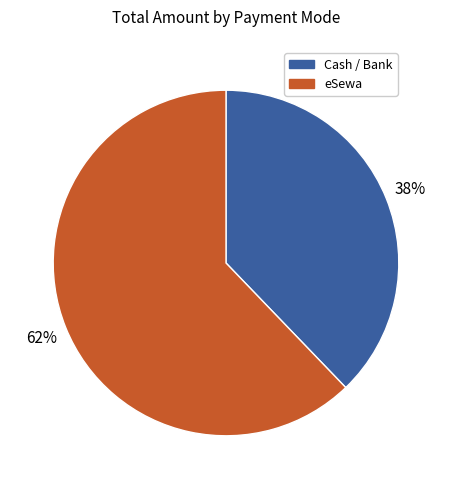

Is there any slice that represents more than half of the pie?

Yes